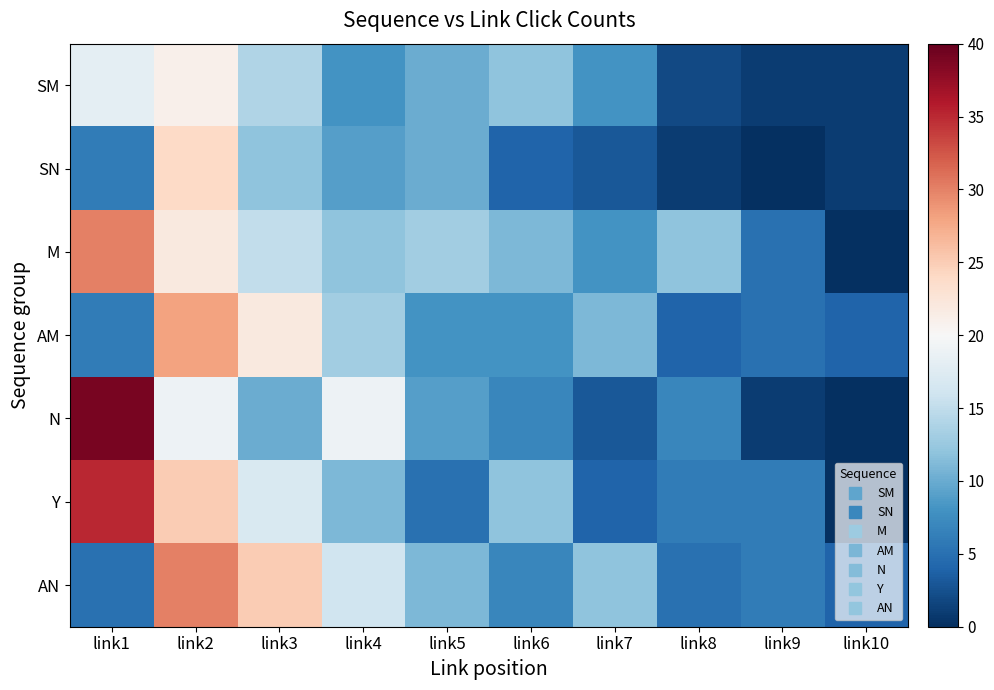

Reading left to right, transcribe all the data shown in this chart.

SM: link1=18	link2=21	link3=14	link4=8	link5=10	link6=12	link7=8	link8=2	link9=1	link10=1
SN: link1=6	link2=24	link3=12	link4=9	link5=10	link6=4	link7=3	link8=1	link9=0	link10=1
M: link1=30	link2=22	link3=15	link4=12	link5=13	link6=11	link7=8	link8=12	link9=5	link10=0
AM: link1=6	link2=28	link3=22	link4=13	link5=8	link6=8	link7=11	link8=4	link9=5	link10=4
N: link1=39	link2=19	link3=10	link4=19	link5=9	link6=7	link7=3	link8=7	link9=1	link10=0
Y: link1=35	link2=25	link3=17	link4=11	link5=5	link6=12	link7=4	link8=6	link9=6	link10=0
AN: link1=5	link2=30	link3=25	link4=16	link5=11	link6=7	link7=12	link8=5	link9=6	link10=4